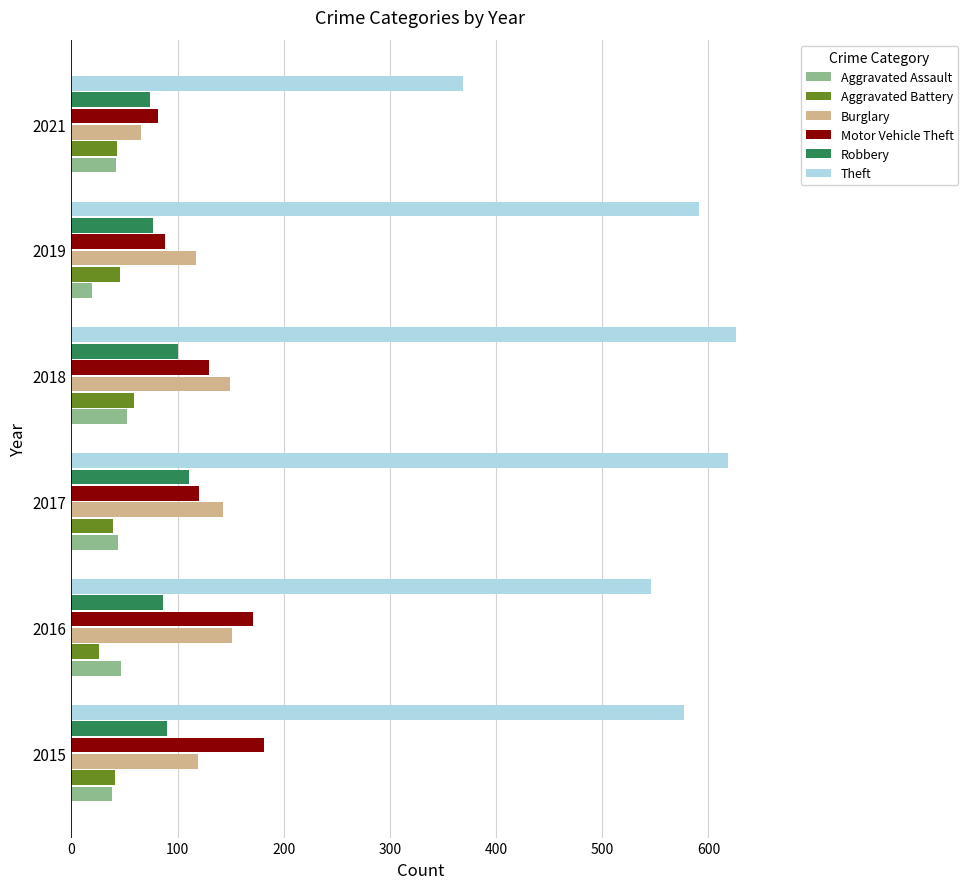

At which category does the chart reach its peak across all series?

2018